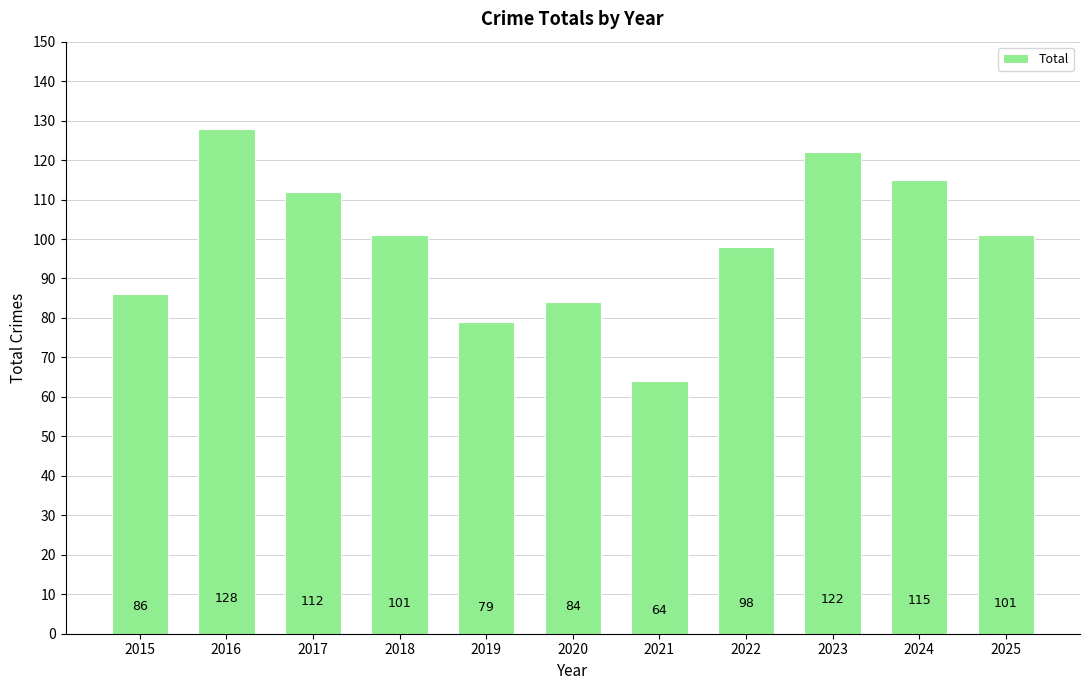

True or false: the data shows 65 at 2025.

False